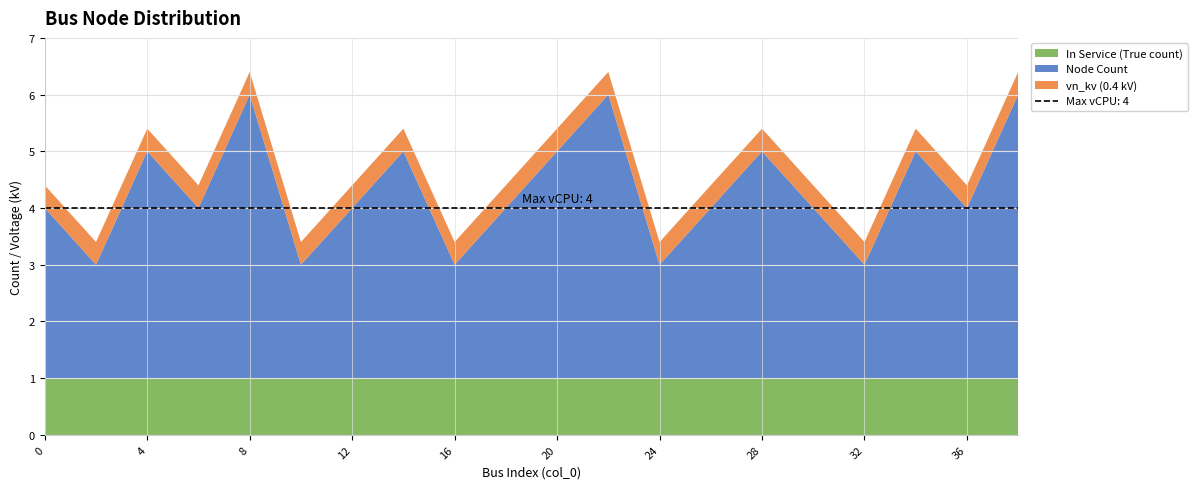

What is the highest value of the In Service (True count) series?

1.0